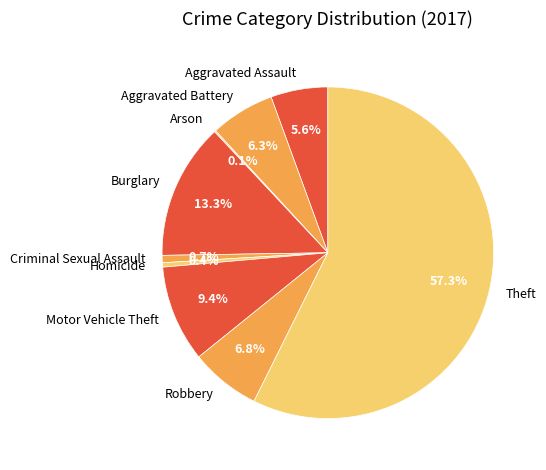

Which category has the biggest portion of the pie?

Theft